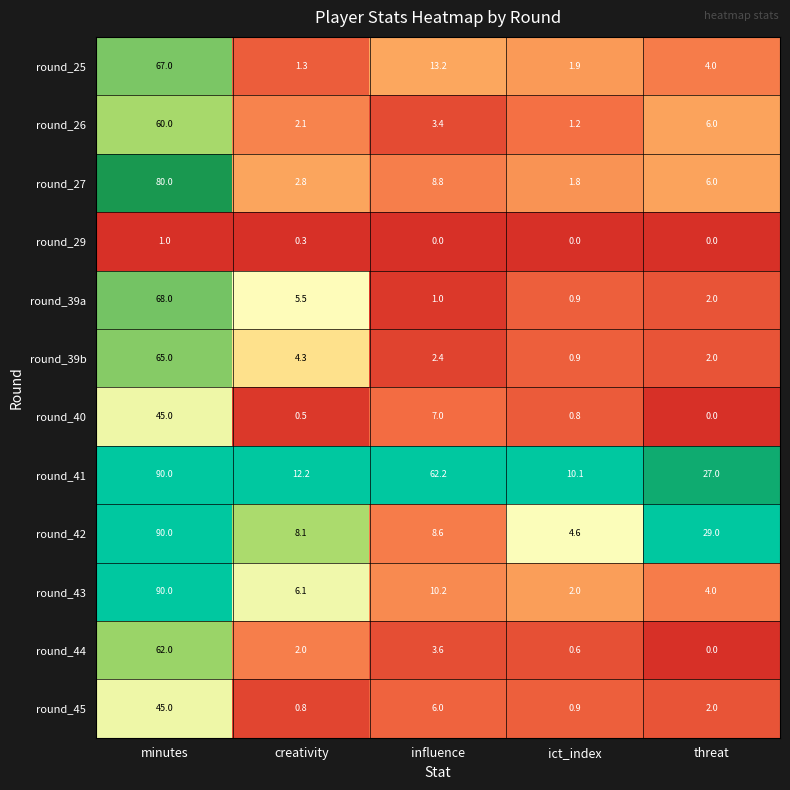

Between influence and threat, which series saw the biggest shift?

round_41